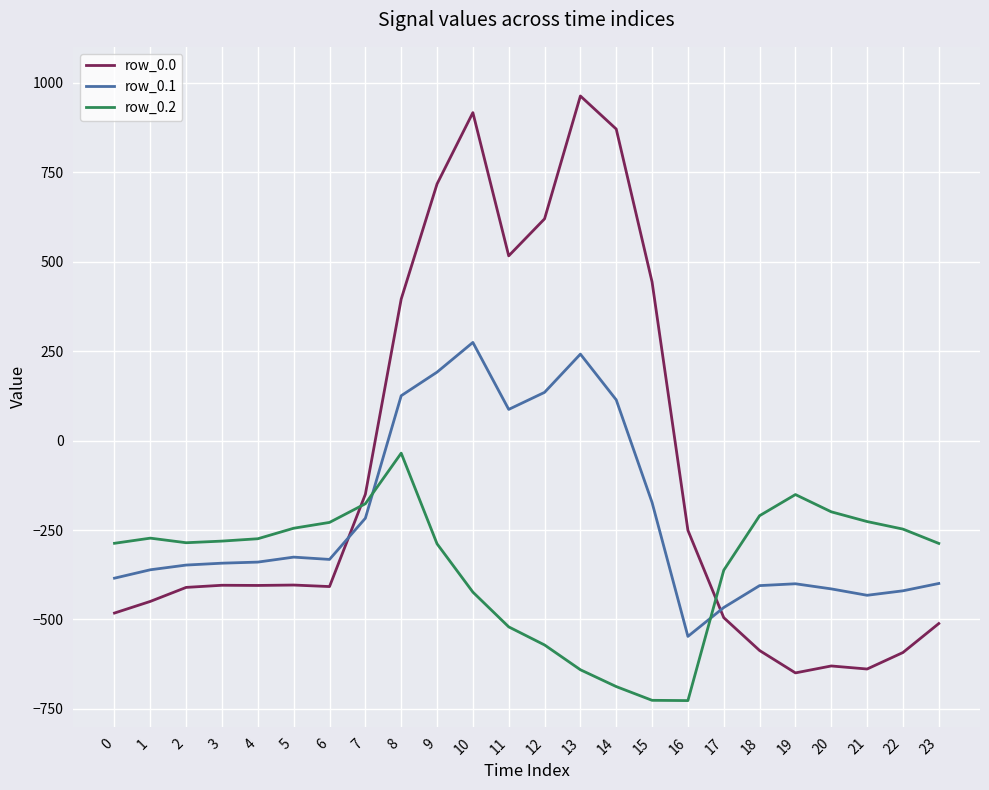

Which series ends up on top after the final intersection of row_0.2 and row_0.1?

row_0.2